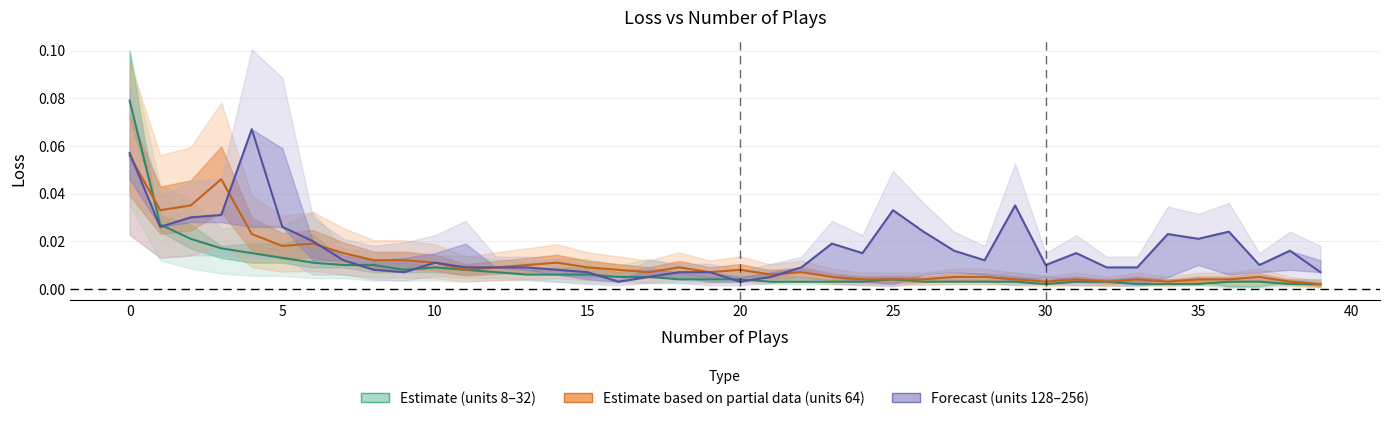

At which label is the value closest to 0?

30